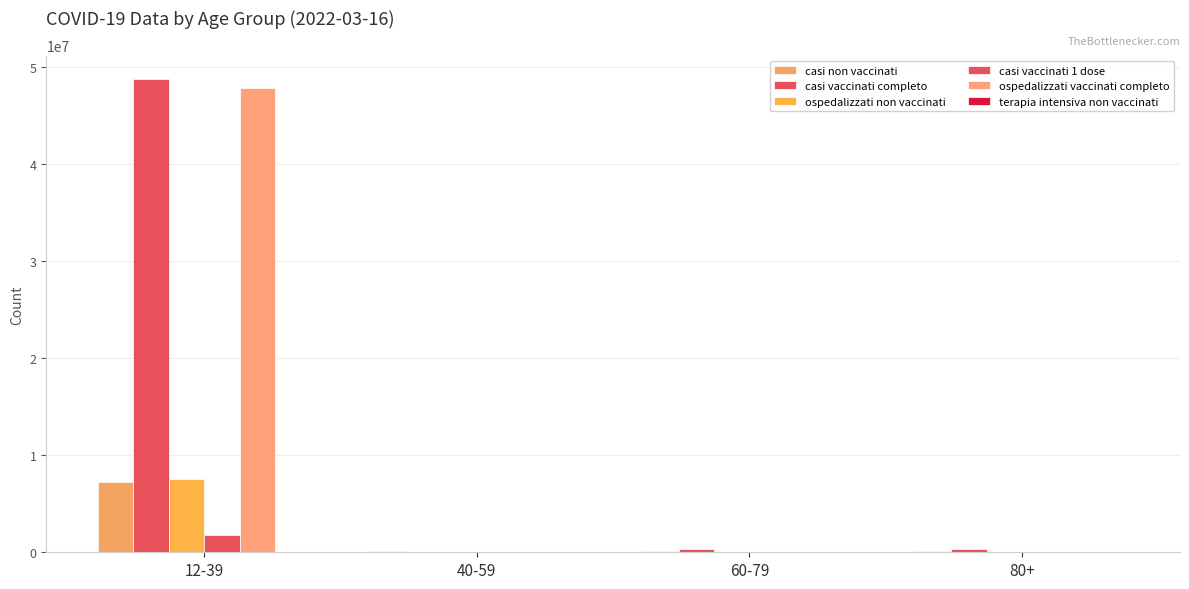

Rank the categories by casi vaccinati 1 dose value from highest to lowest.

12-39, 40-59, 60-79, 80+